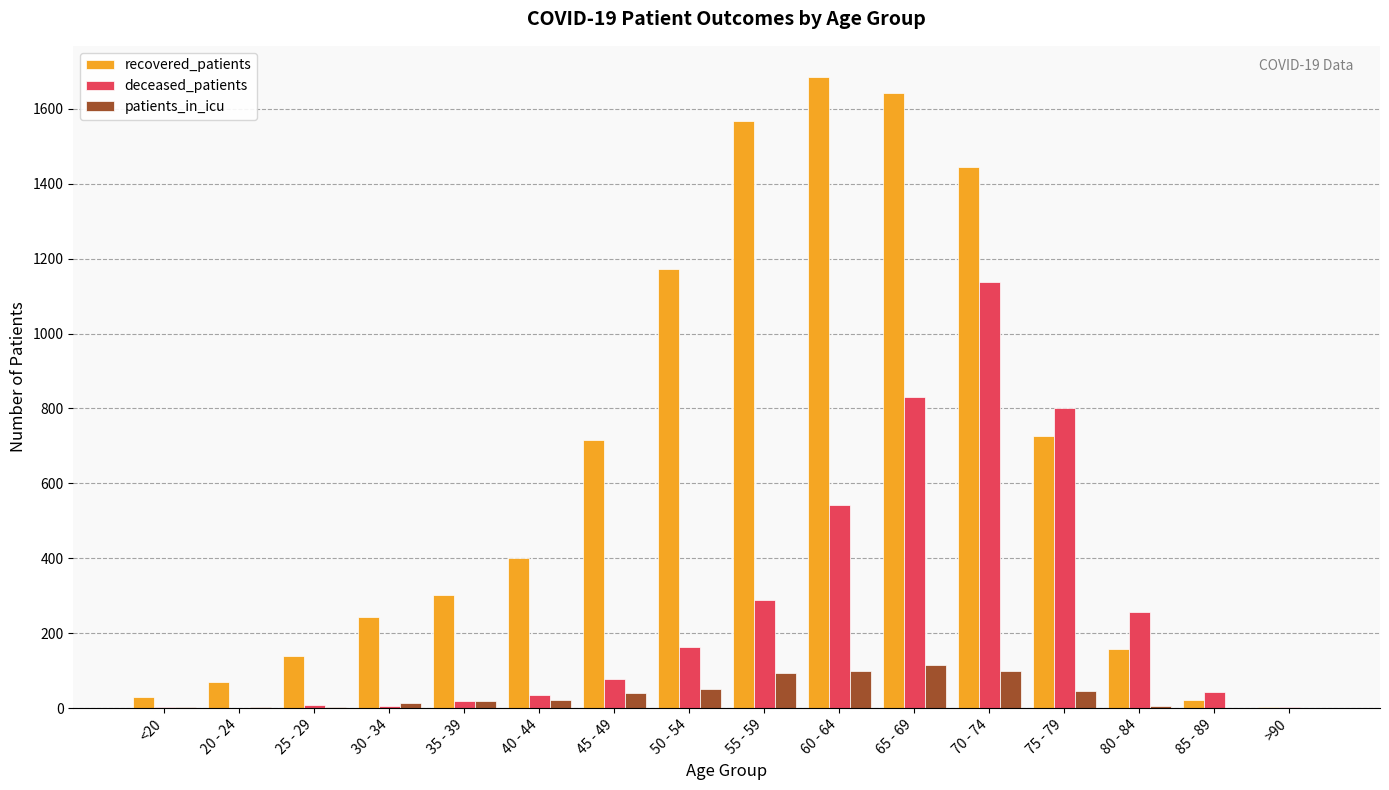

Which category has the highest value in the recovered_patients series?

60 - 64